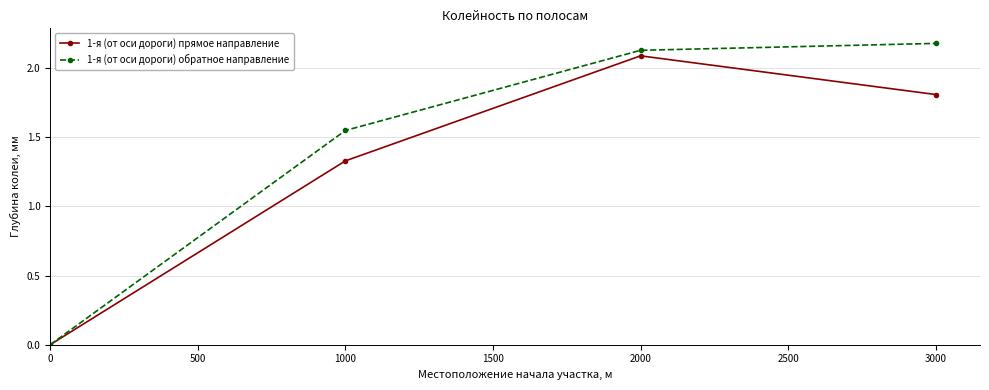

How many values in the 1-я (от оси дороги) прямое направление series are below 1?

1